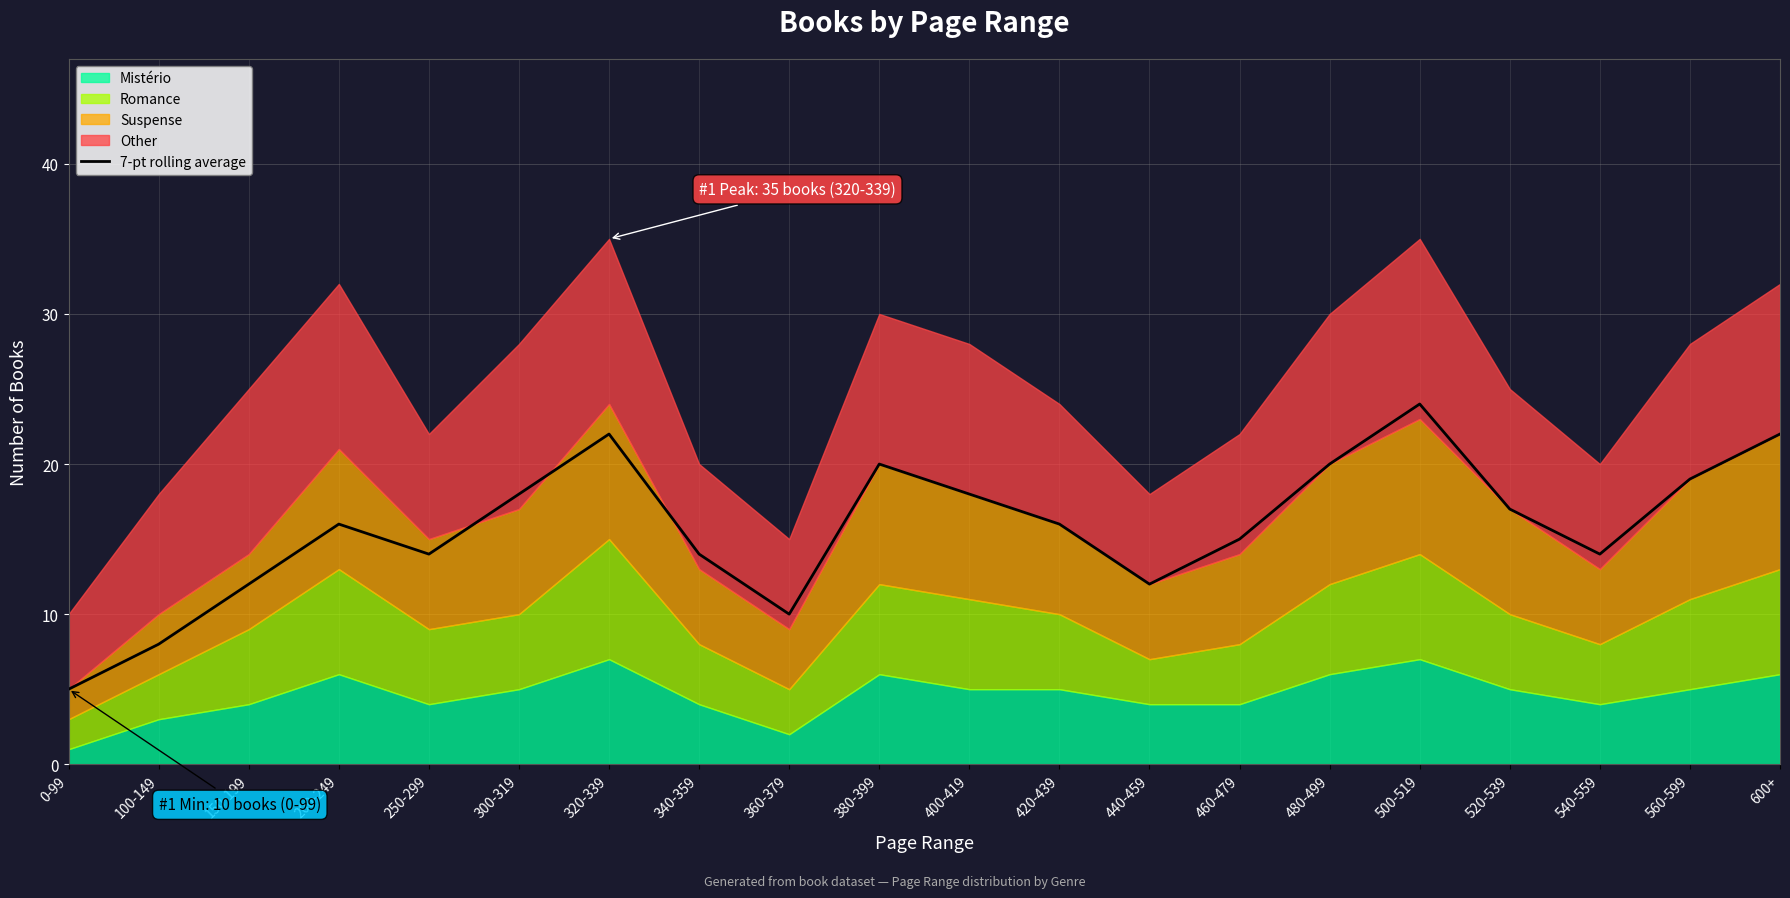

Reading left to right, transcribe all the data shown in this chart.

0-99=5	100-149=8	150-199=12	200-249=16	250-299=14	300-319=18	320-339=22	340-359=14	360-379=10	380-399=20	400-419=18	420-439=16	440-459=12	460-479=15	480-499=20	500-519=24	520-539=17	540-559=14	560-599=19	600+=22